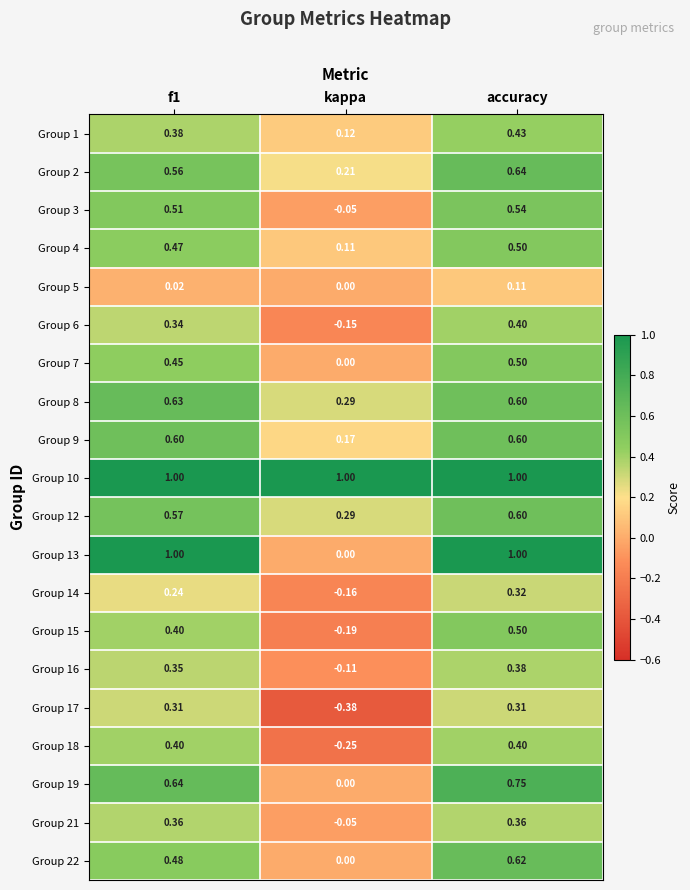

Which category has the lowest value in the Group 7 series?

kappa